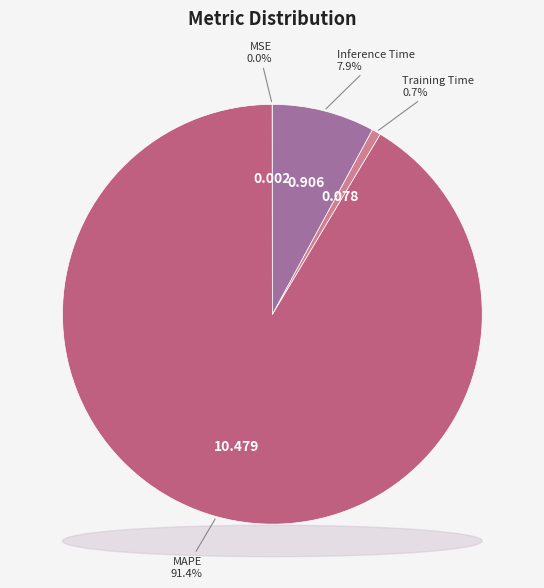

Which category has the smallest portion of the pie?

MSE